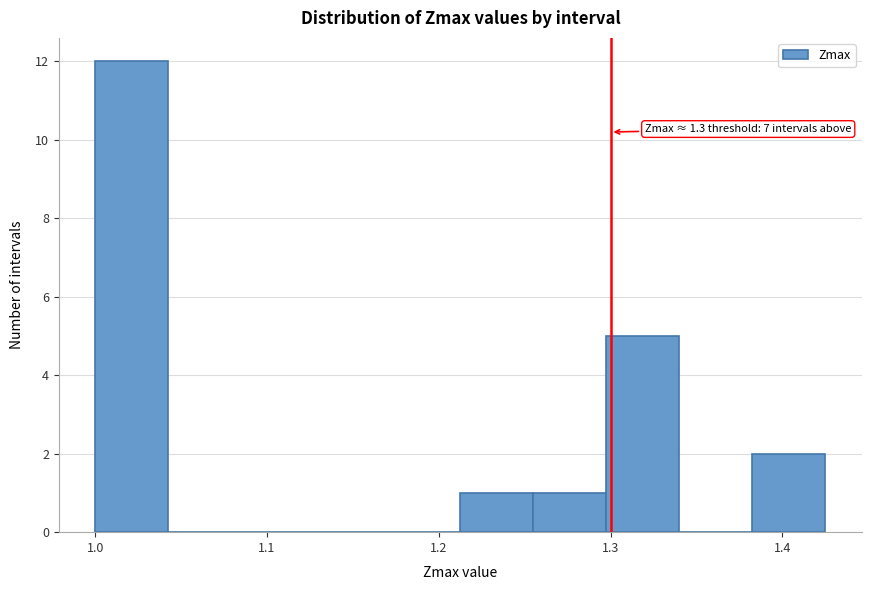

Over which range of the x-axis is the bar tallest?

1.00 to 1.04